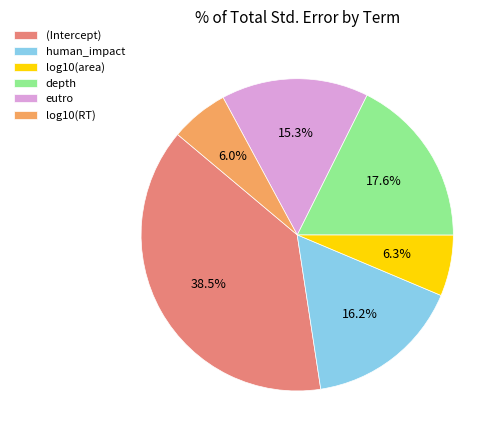

Do log10(area) and human_impact together represent more than half of the pie?

No